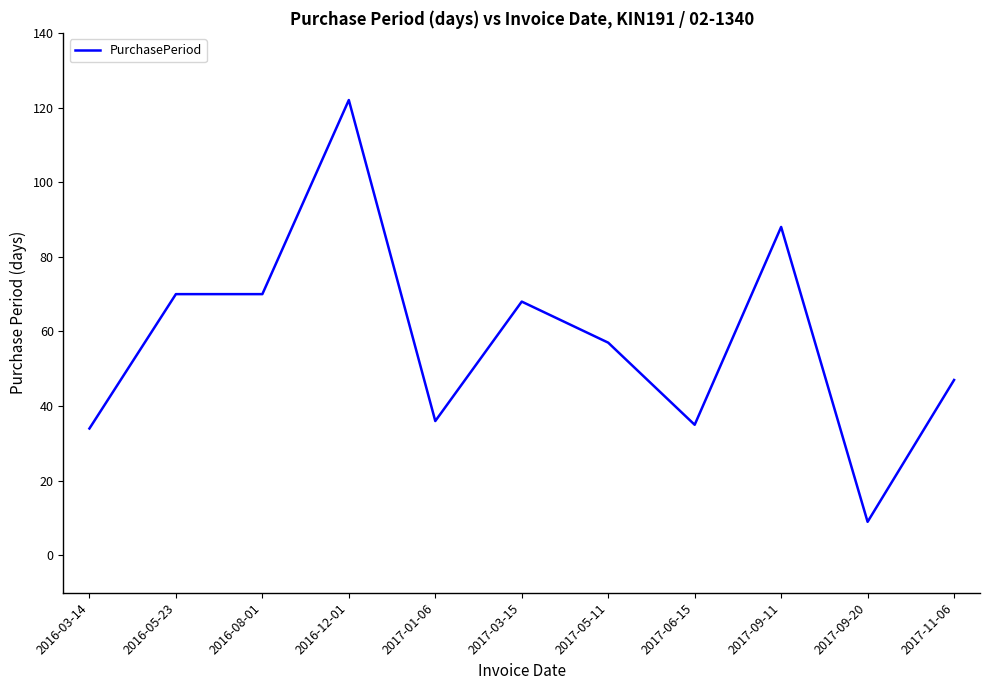

What is the sum of all values?

636